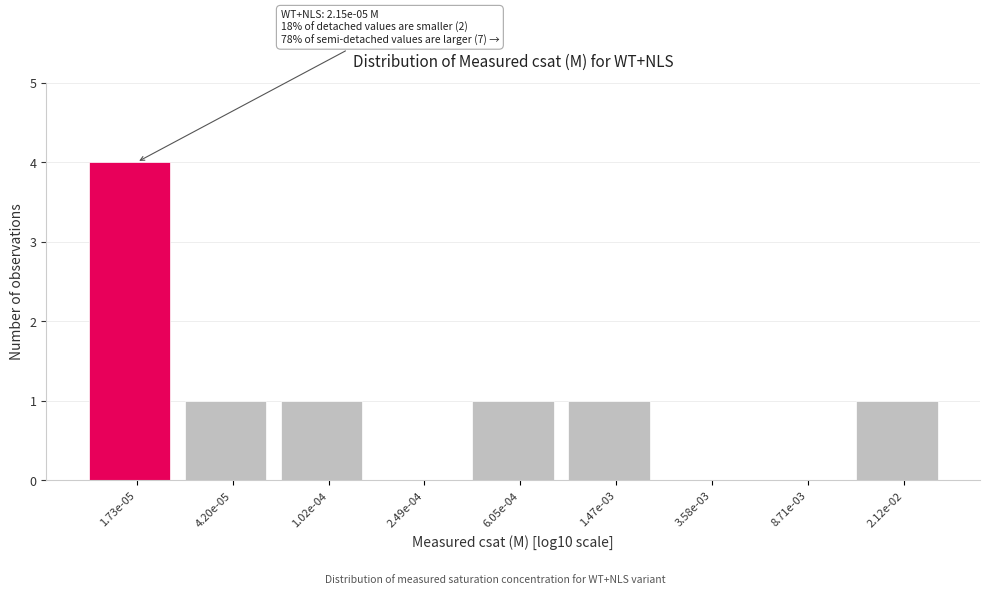

Reading left to right, extract all data points from this chart.

1.73e-05=4	4.20e-05=1	1.02e-04=1	2.49e-04=0	6.05e-04=1	1.47e-03=1	3.58e-03=0	8.71e-03=0	2.12e-02=1